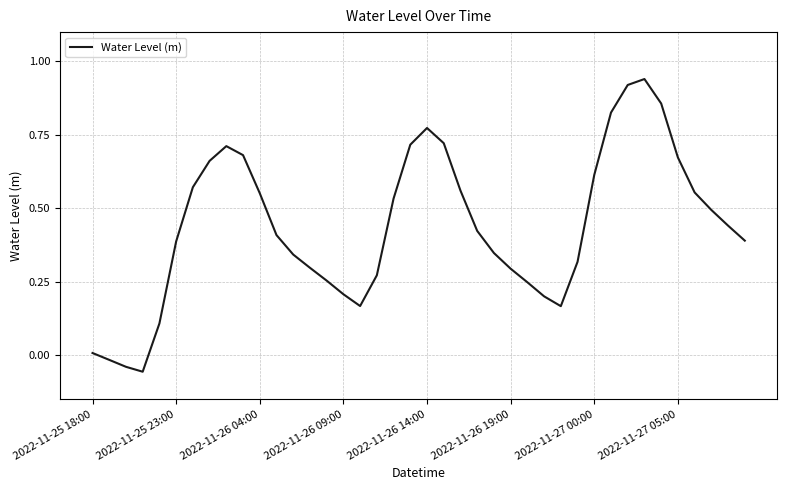

Count the number of data series in this chart.

1